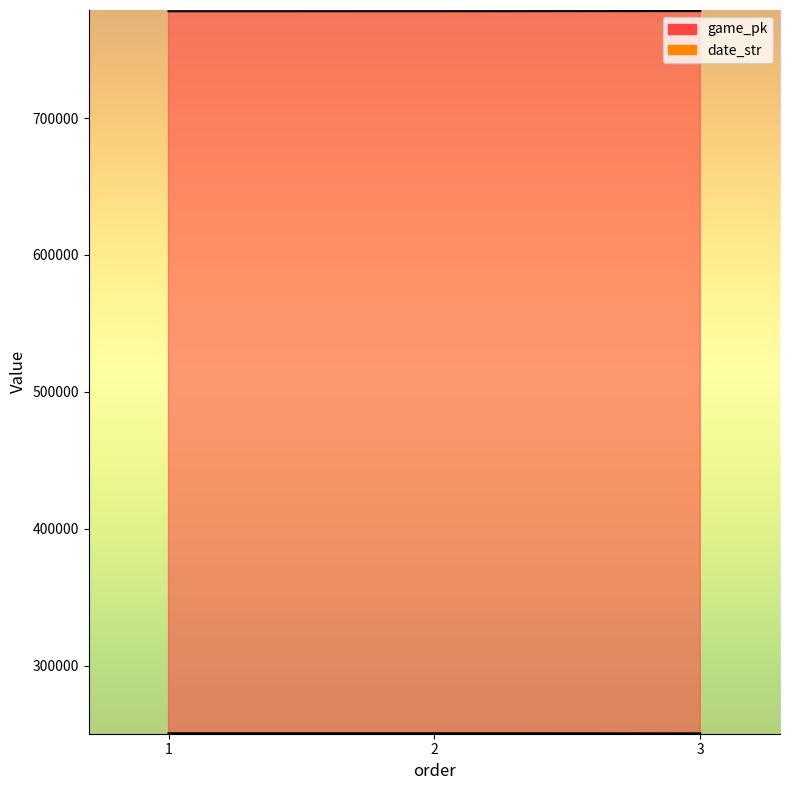

Is this an area chart (filled region under the line)?

No